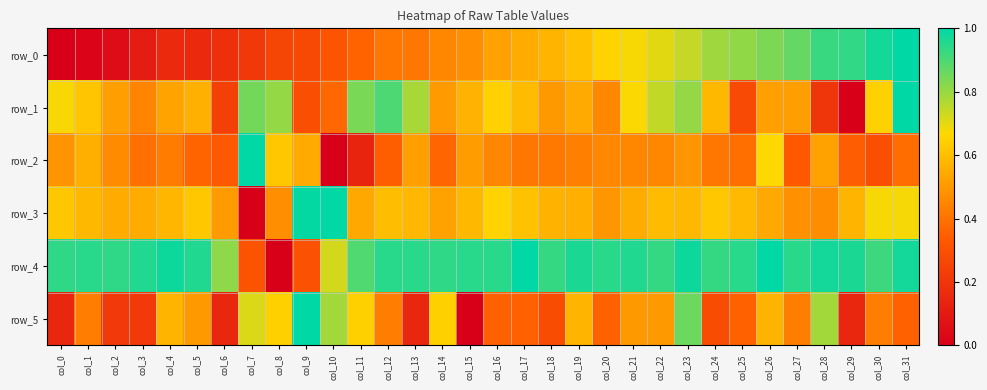

At which label is row_3 closest to 0?

col_7